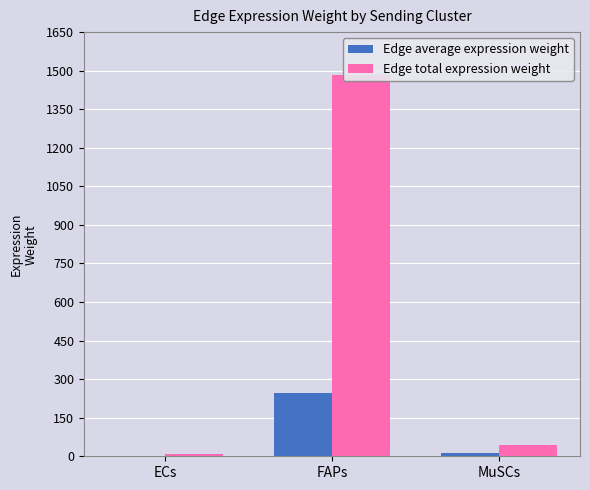

What are all the series names shown in the legend?

Edge average expression weight, Edge total expression weight